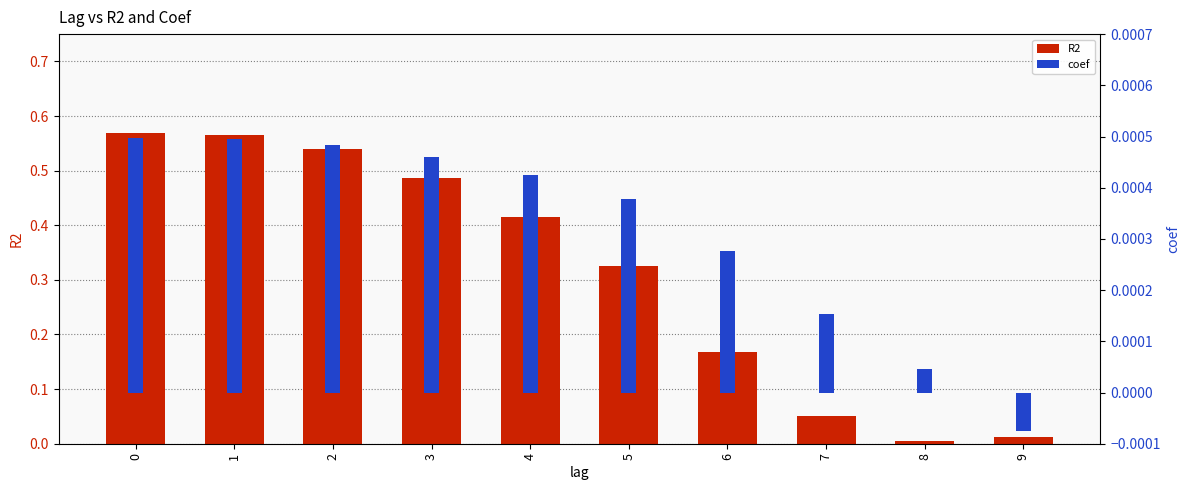

How many bars are there in each group?

2